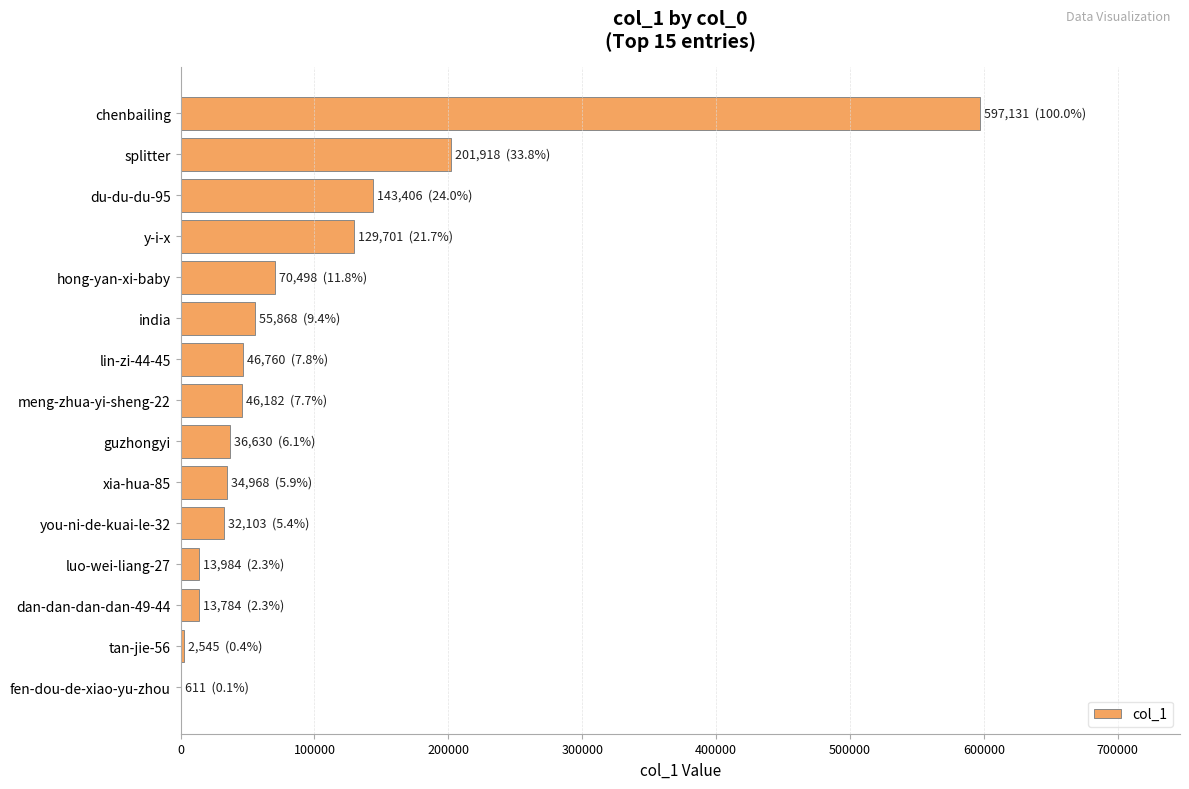

Between du-du-du-95 and you-ni-de-kuai-le-32, which is larger?

du-du-du-95